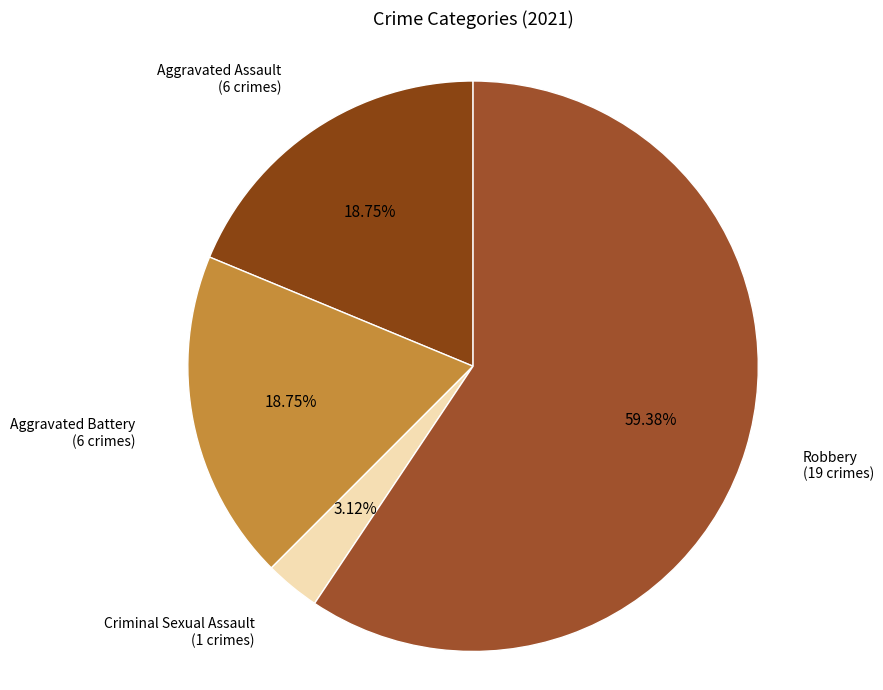

How many segments does this pie chart have?

4